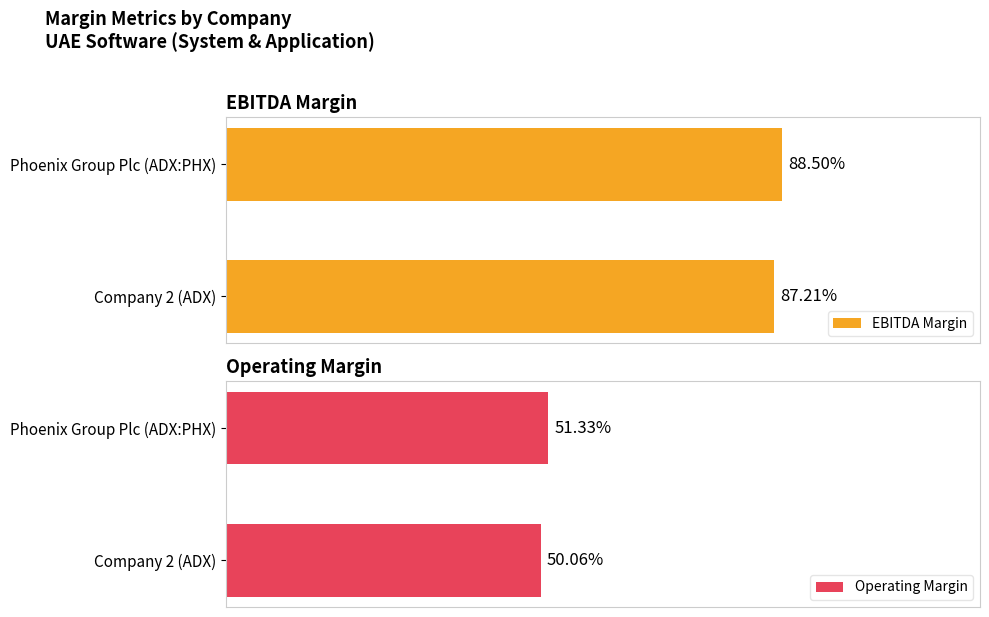

List the series in order of their overall mean, lowest first.

Operating Margin, EBITDA Margin